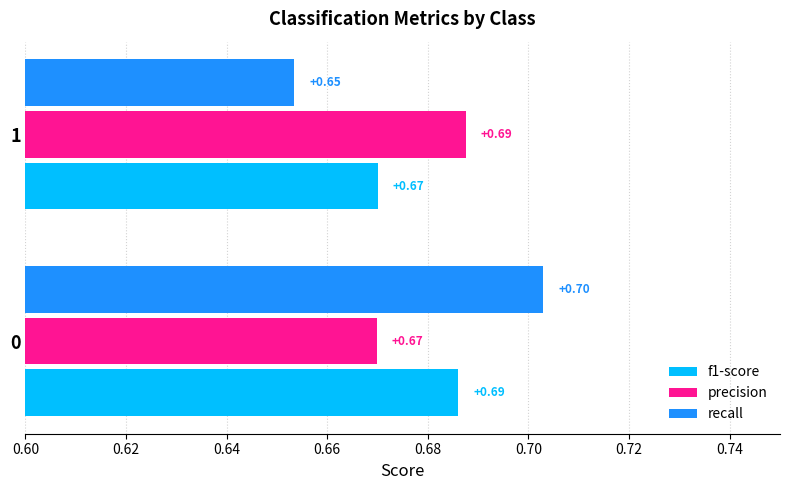

At 0, list the series in order from smallest to largest.

precision, f1-score, recall